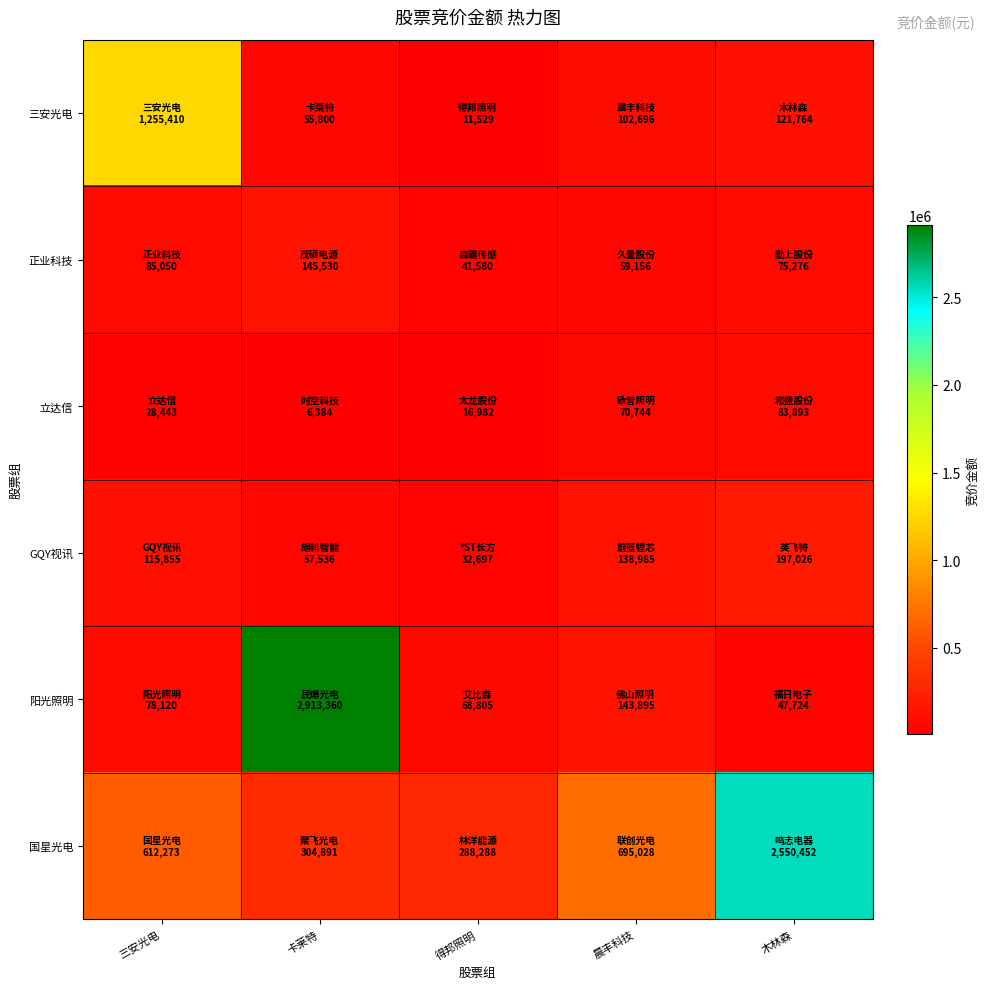

What is the spread (max minus min) of values at 三安光电?

1226967